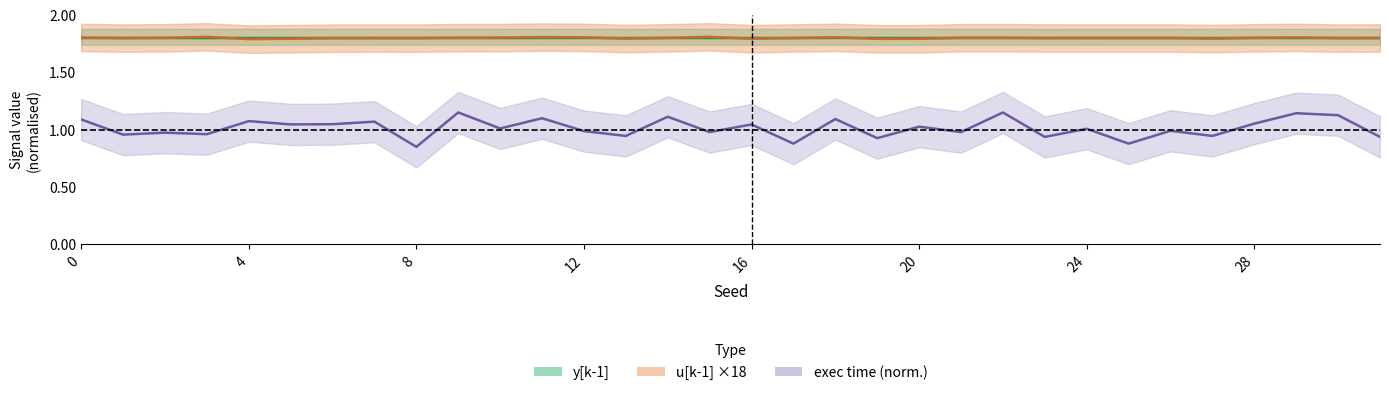

What value does the y[k-1] series have at 16?

1.8